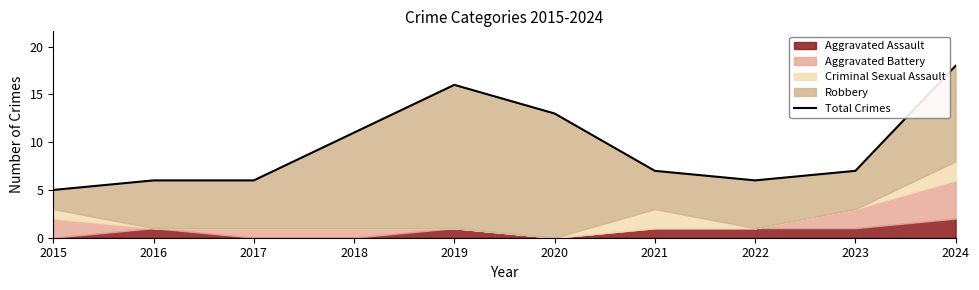

What is the change in value from 2019 to 2022?

-10